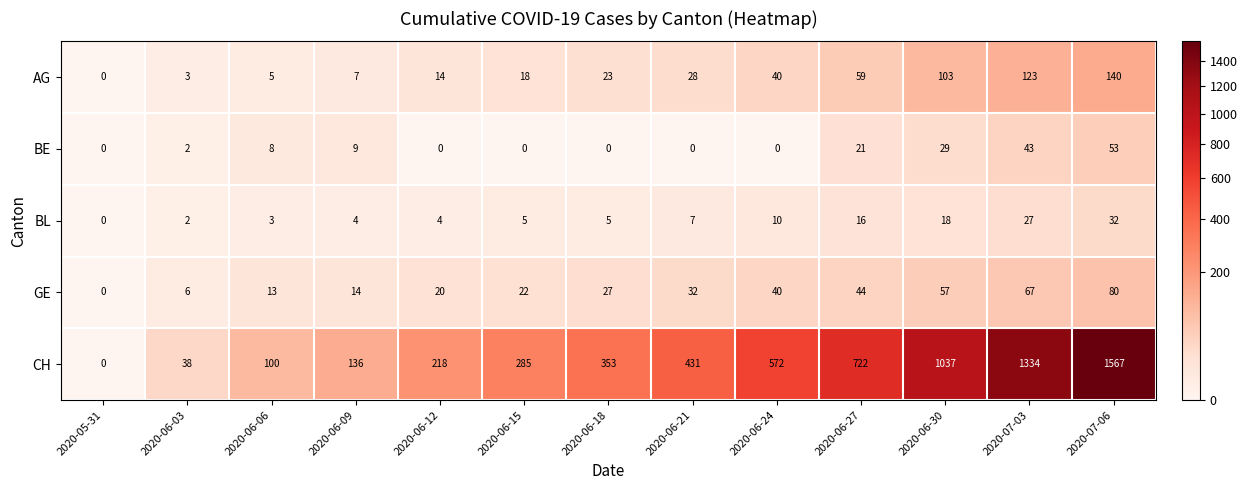

Is the value of CH at 2020-06-21 greater than the value of BE at 2020-06-06?

Yes